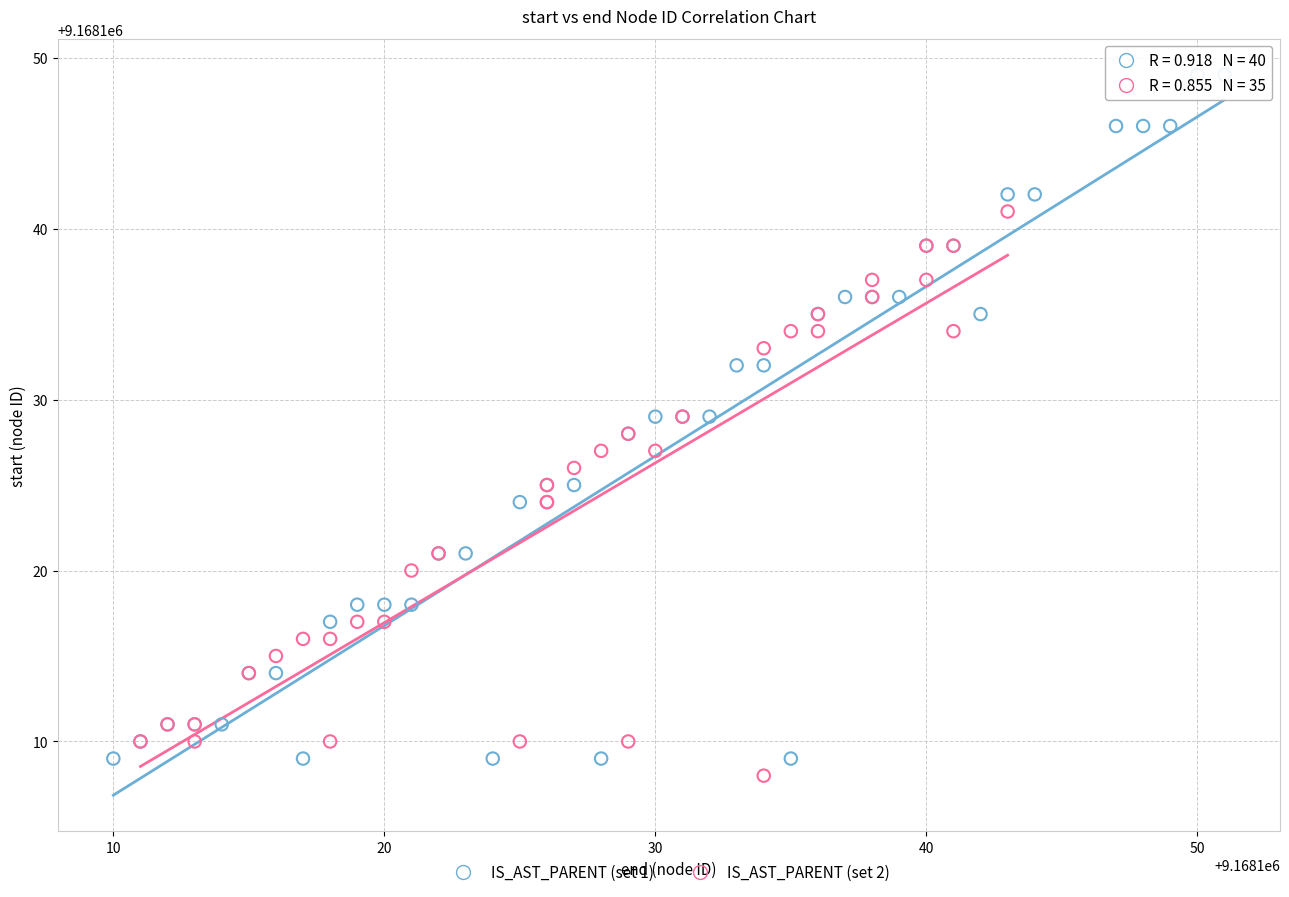

Which series contains the highest Y value?

IS_AST_PARENT (set 1)